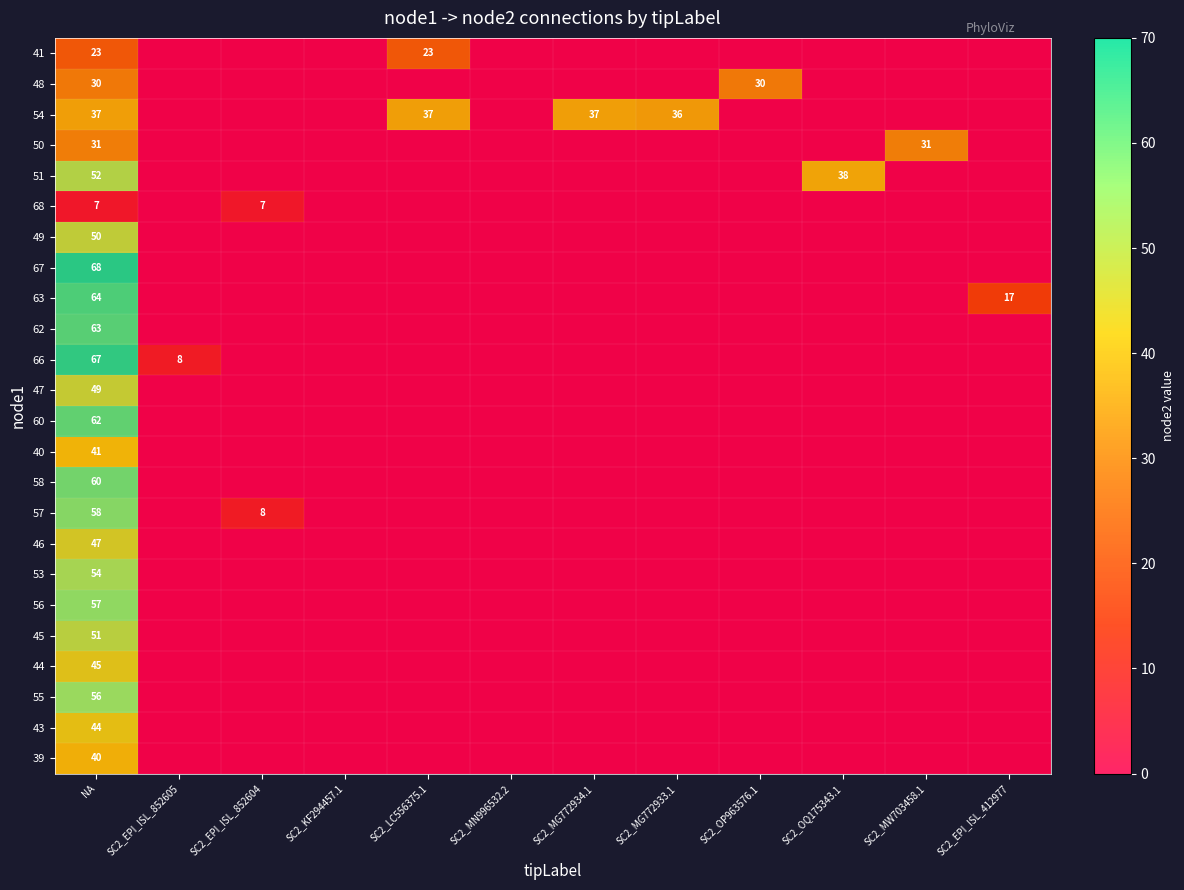

What is the spread (max minus min) of values at SC2_MG772934.1?

37